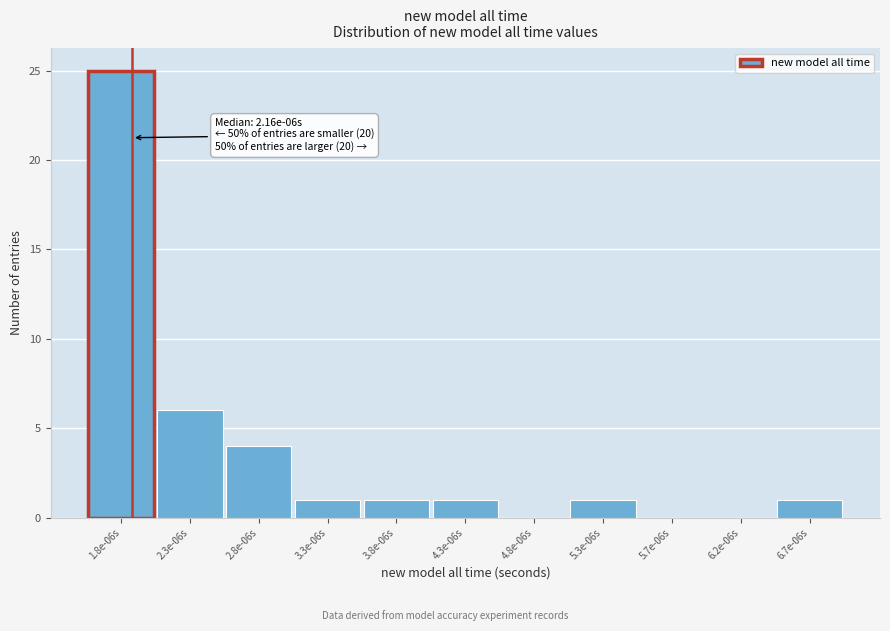

Reading left to right, what are all the values shown in this chart?

1.8e-06s=25	2.3e-06s=6	2.8e-06s=4	3.3e-06s=1	3.8e-06s=1	4.3e-06s=1	4.8e-06s=0	5.3e-06s=1	5.7e-06s=0	6.2e-06s=0	6.7e-06s=1